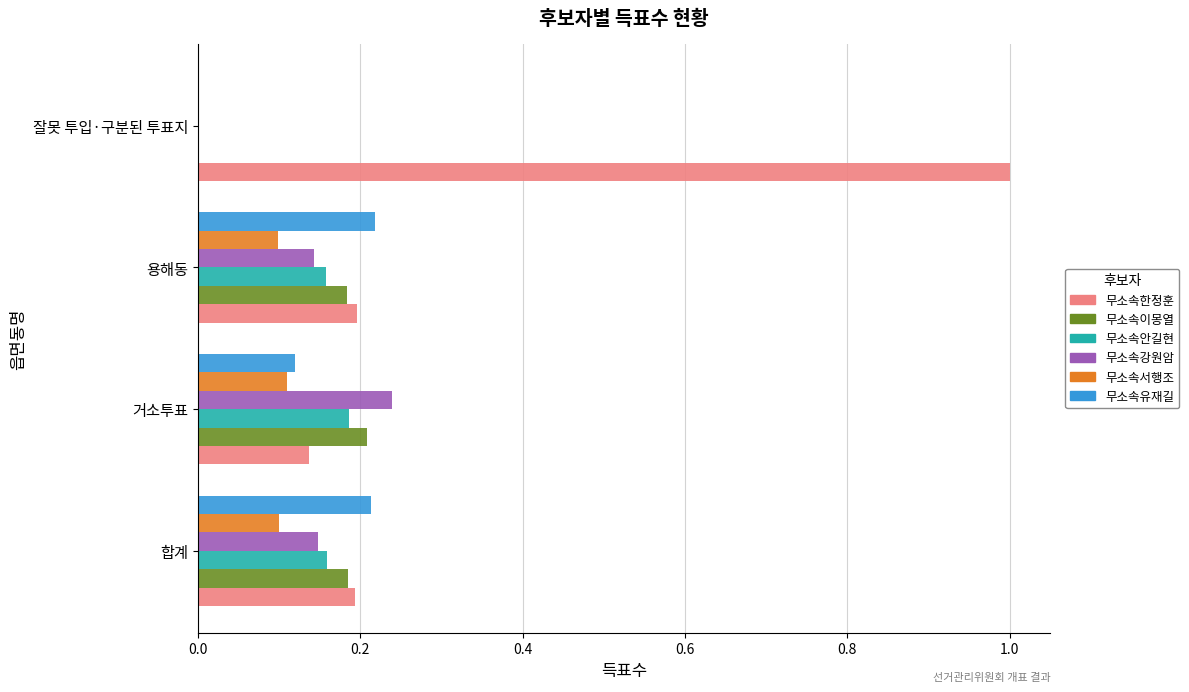

What is the maximum value shown in the chart?

1.0